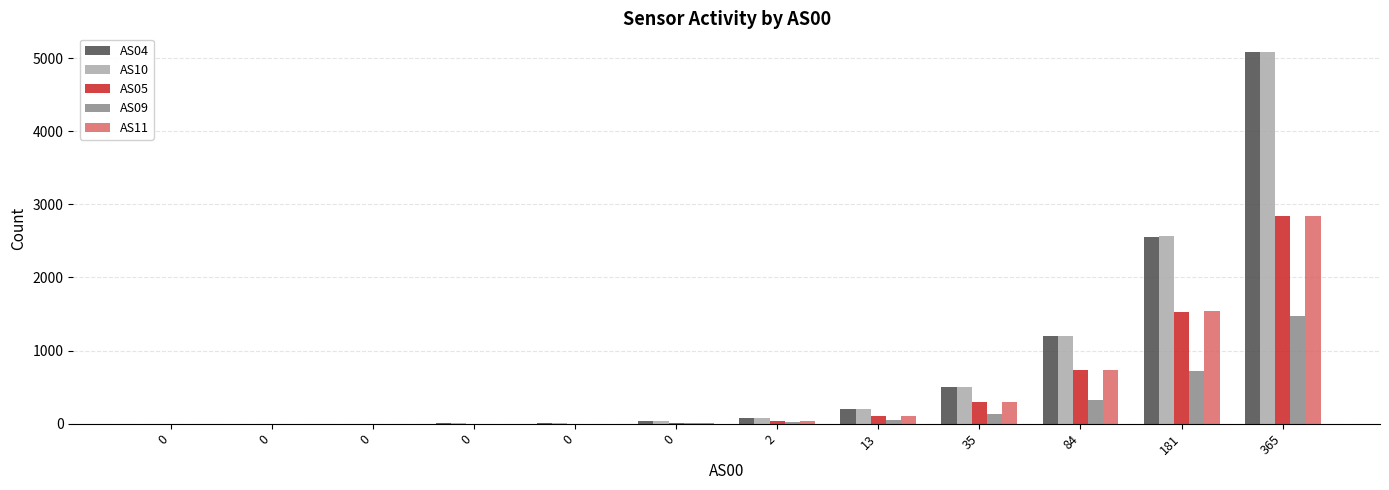

How many categories are shown in the chart?

12